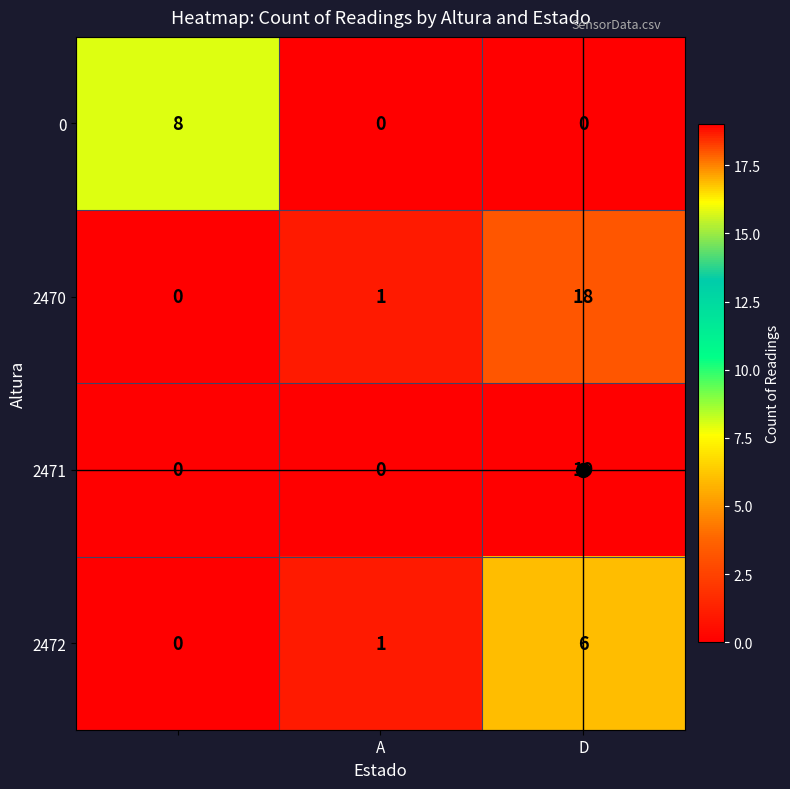

What is the sum of all 2471 values?

19